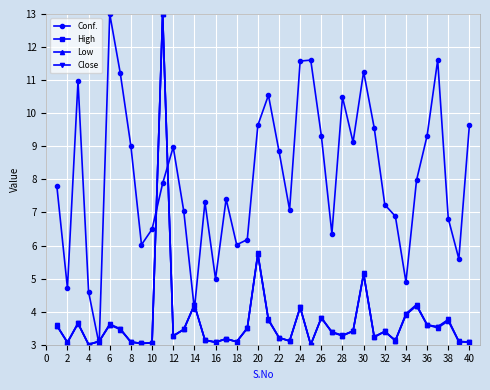

True or false: Close and Conf. cross at least once.

True